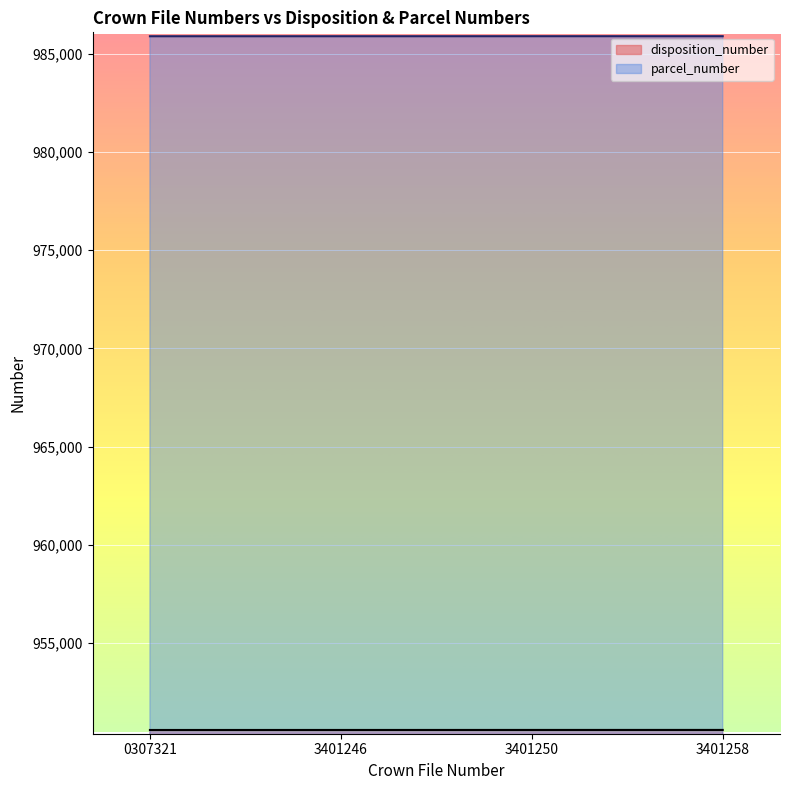

What is the lowest value of the parcel_number series?

985887